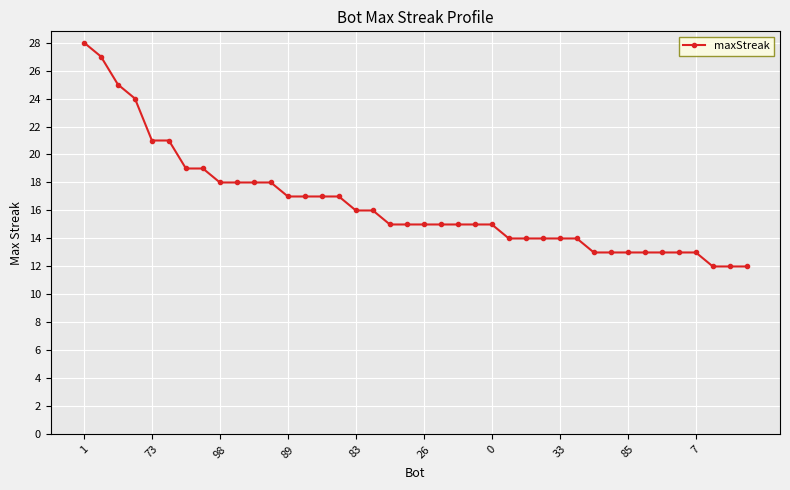

What is the maximum value shown in the chart?

28